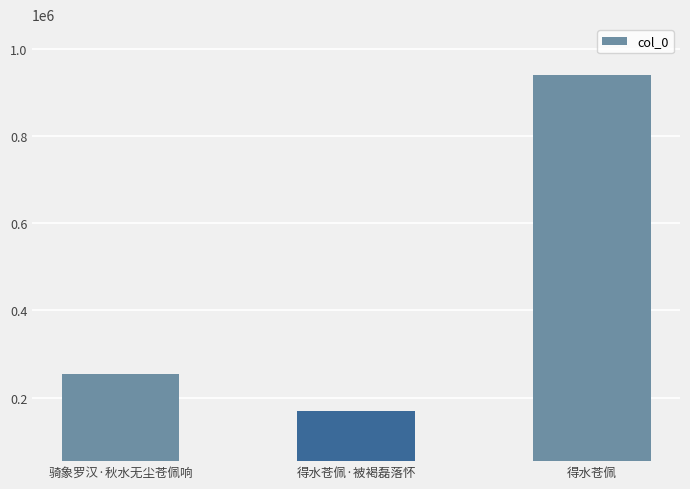

Are the bars grouped side by side (vs. stacked)?

No